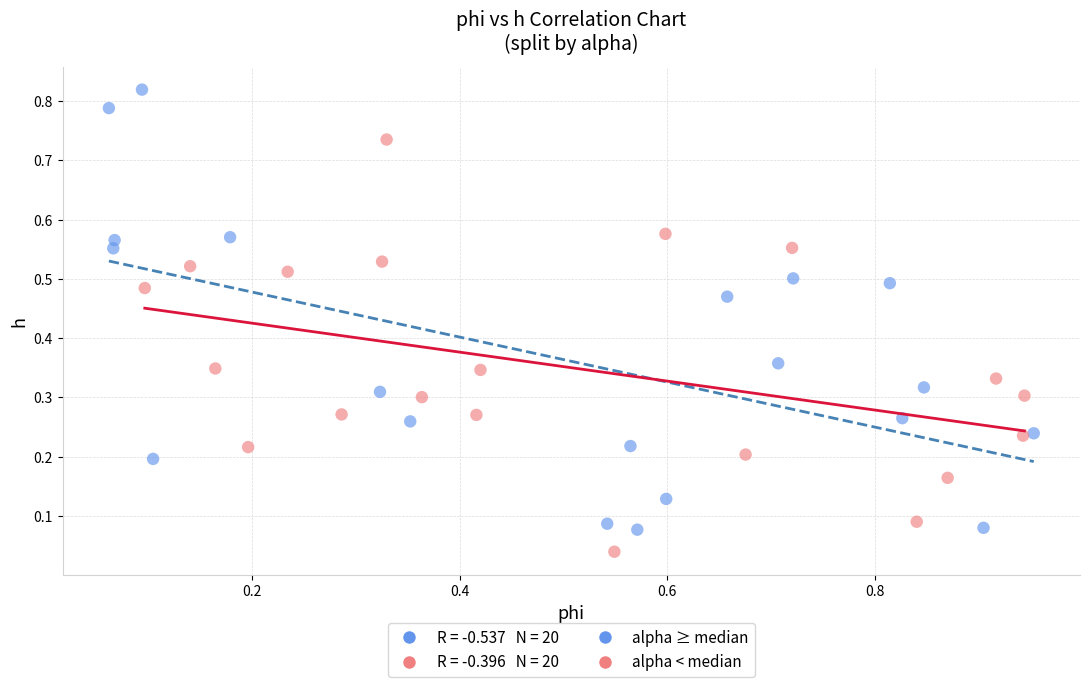

Which series contains the lowest Y value?

alpha < median